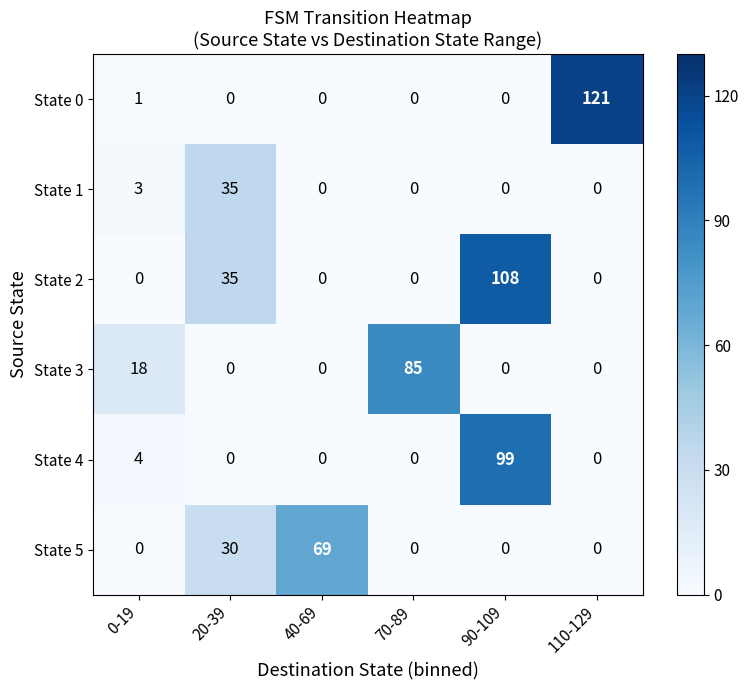

Which label corresponds to the largest value in the chart?

110-129